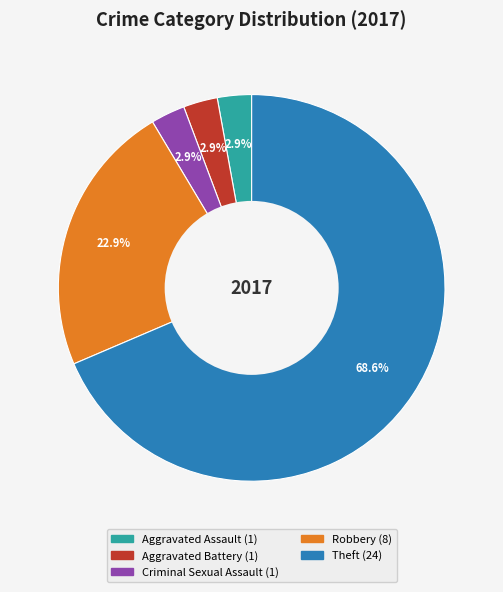

Count the number of slices in the pie.

5